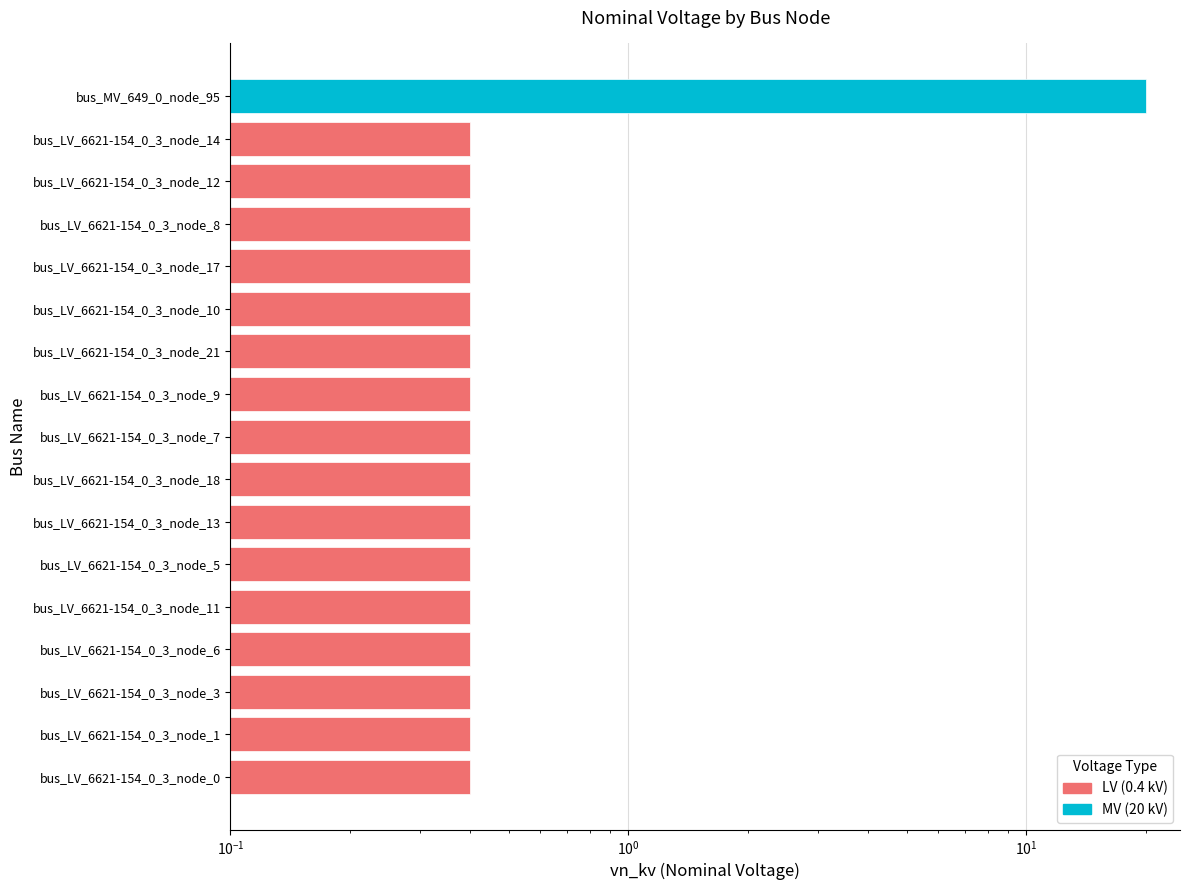

How many bars are there in total?

17